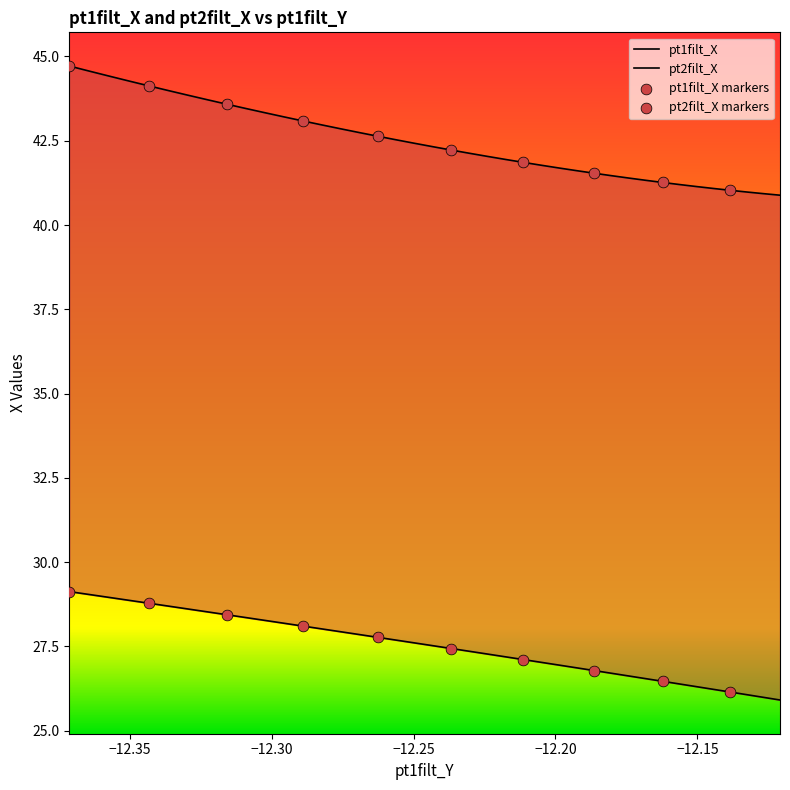

Which series contains the highest Y value?

pt1filt_X